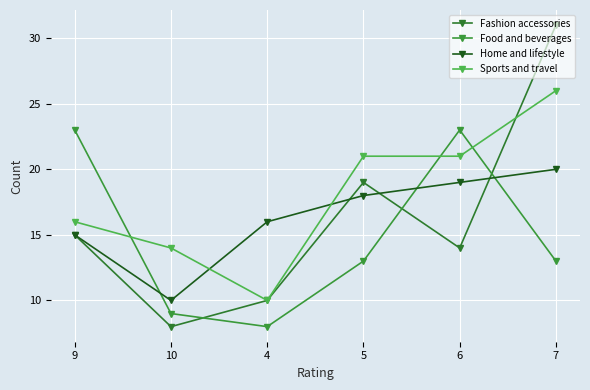

Count the Home and lifestyle values in the range 15 to 19.

4